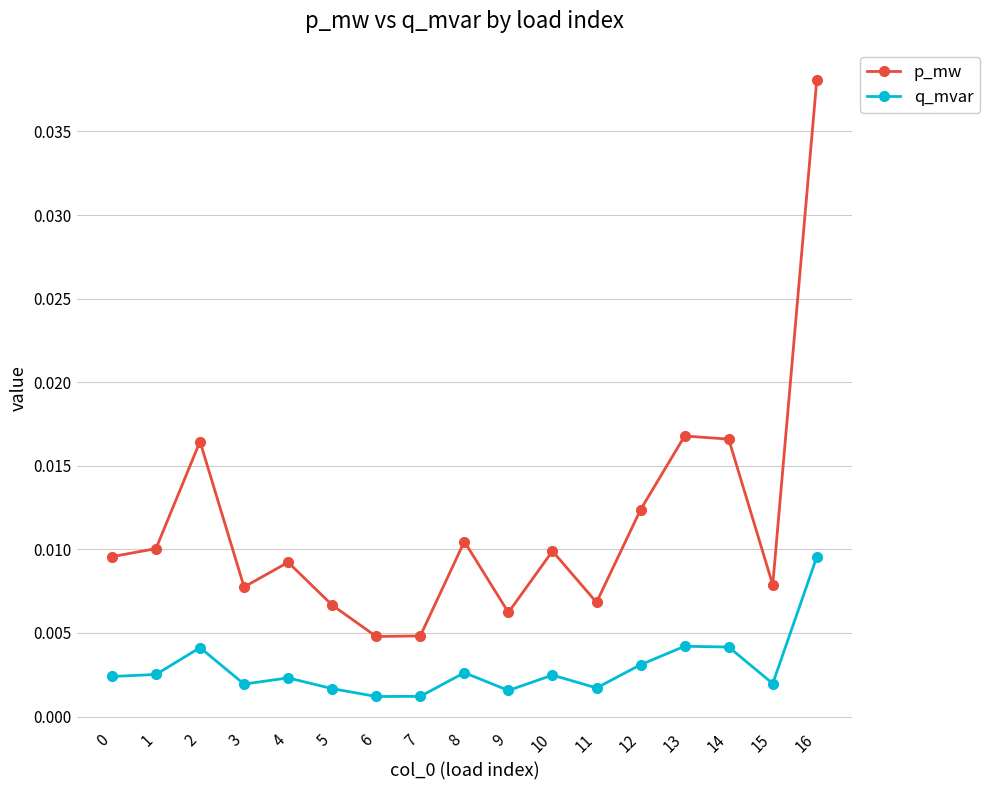

Rank the series by their average value, from highest to lowest.

p_mw, q_mvar